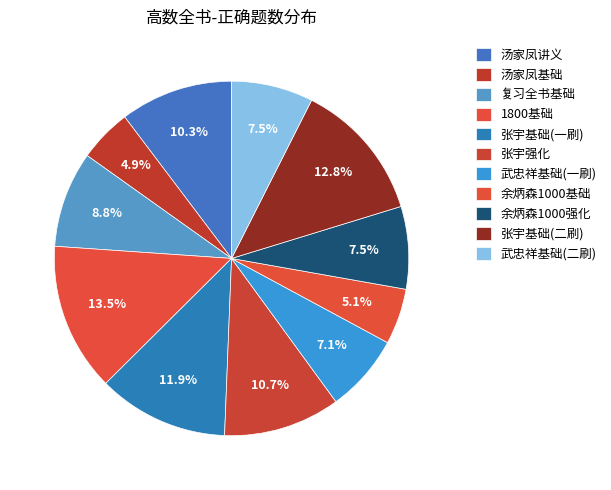

Which slice is the smallest?

汤家凤基础